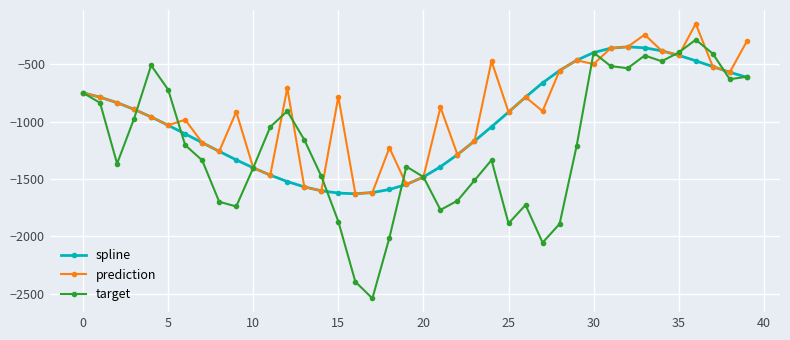

What are all the series names shown in the legend?

spline, prediction, target